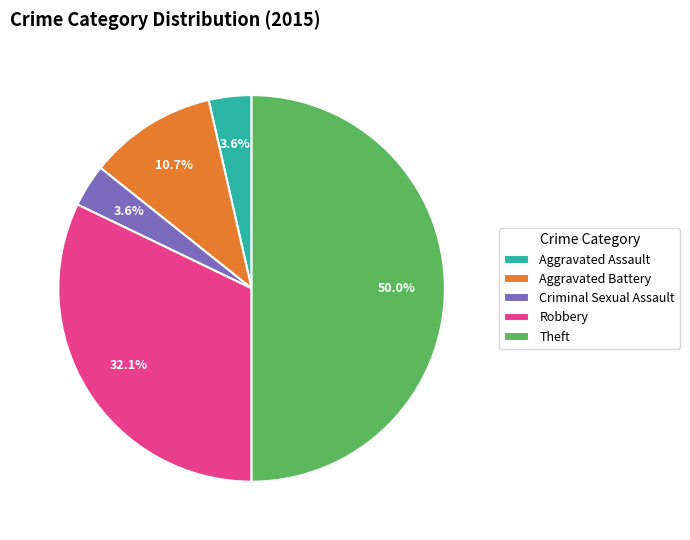

Which category has the biggest portion of the pie?

Theft